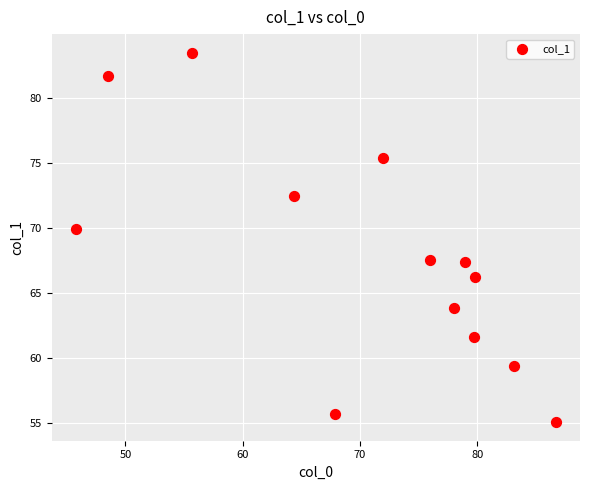

What Y value in the scatter plot is closest to 69?

69.9